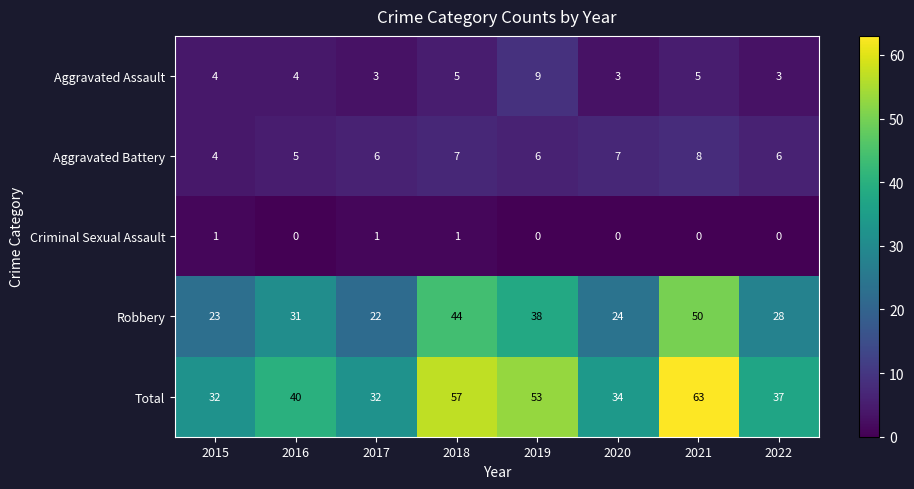

Which series has the largest total across all categories?

Total